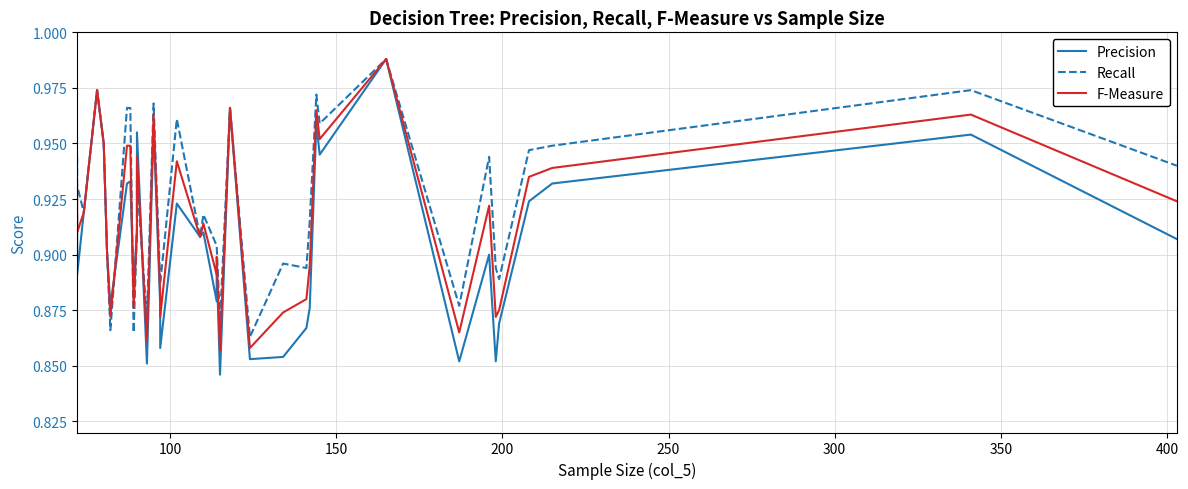

What is the sum of all Precision values?

34.5